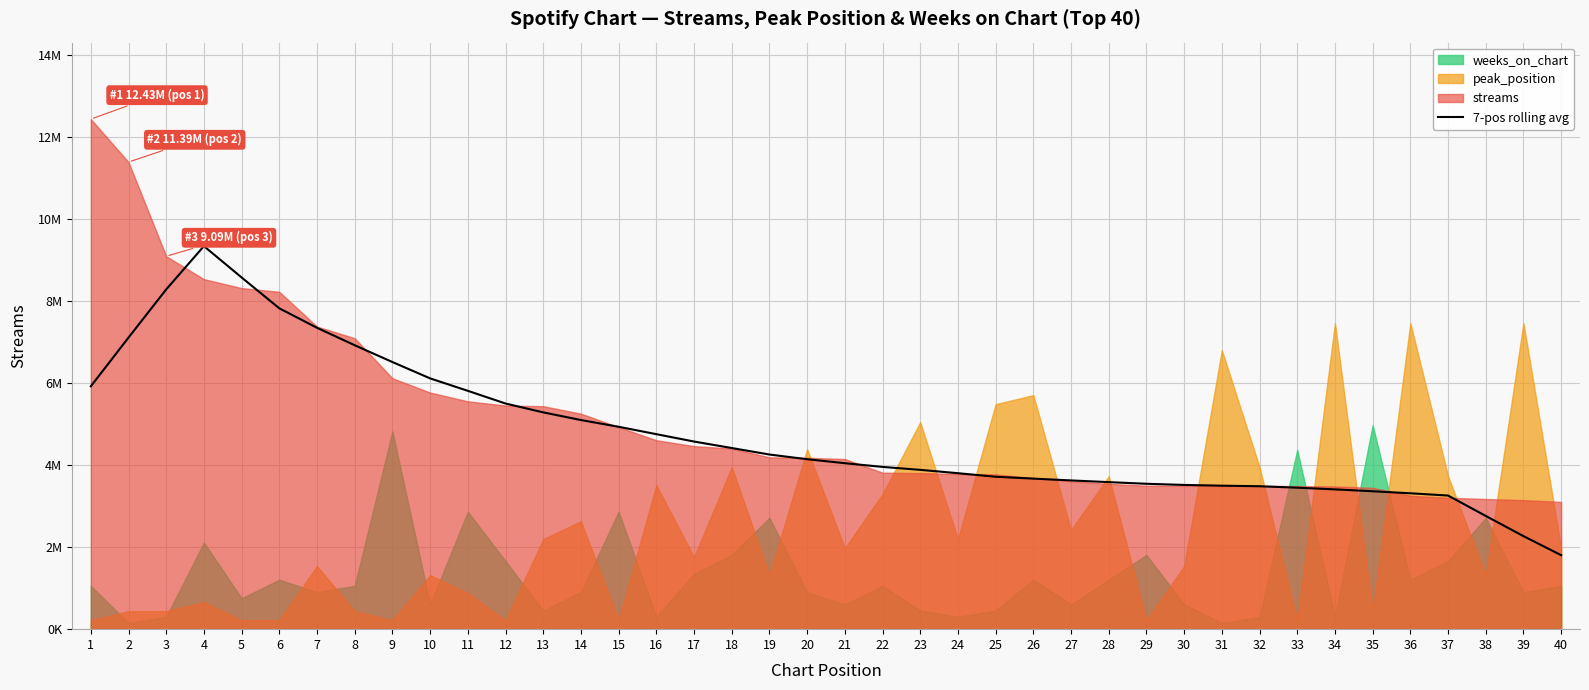

How many points are higher than both their immediate neighbors (excluding endpoints)?

1